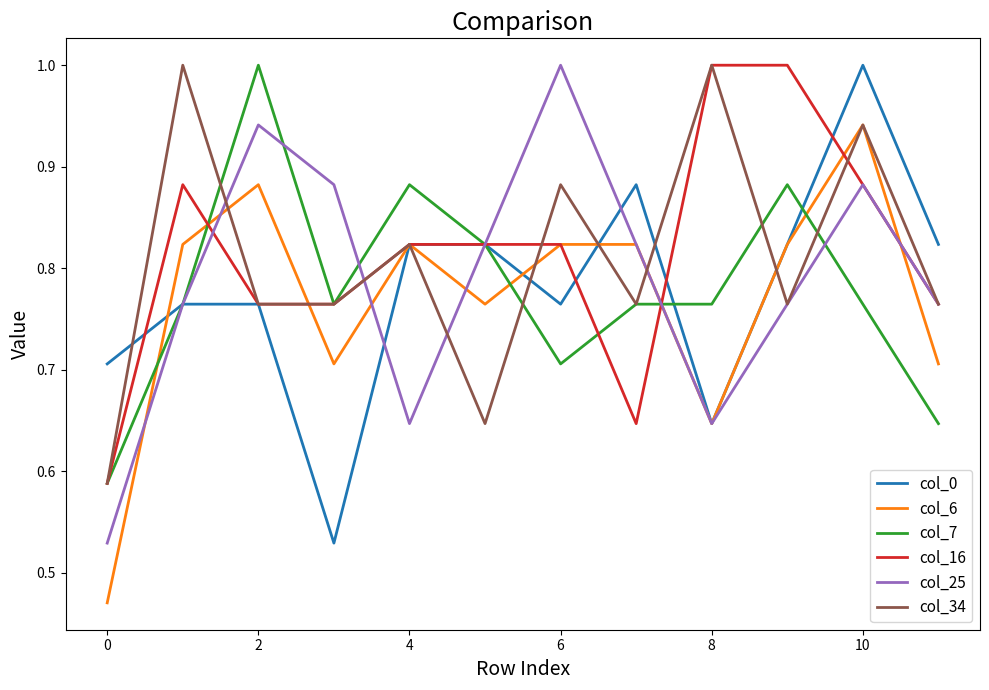

What is the highest value of the col_7 series?

1.0